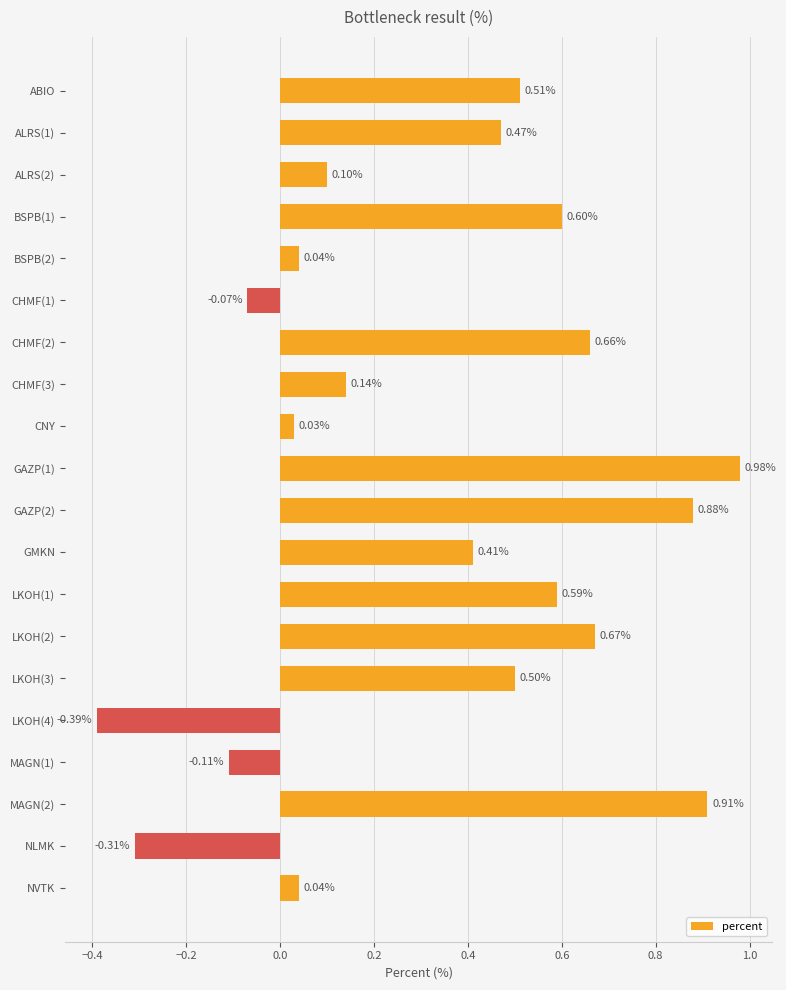

What is the average value?

0.3